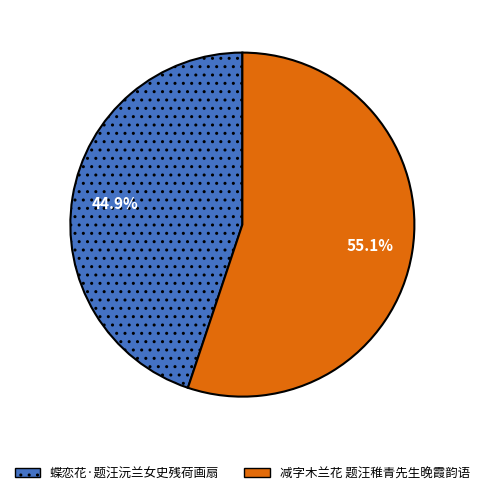

Is it true that 减字木兰花 题汪稚青先生晚霞韵语 is 68% of the pie?

False